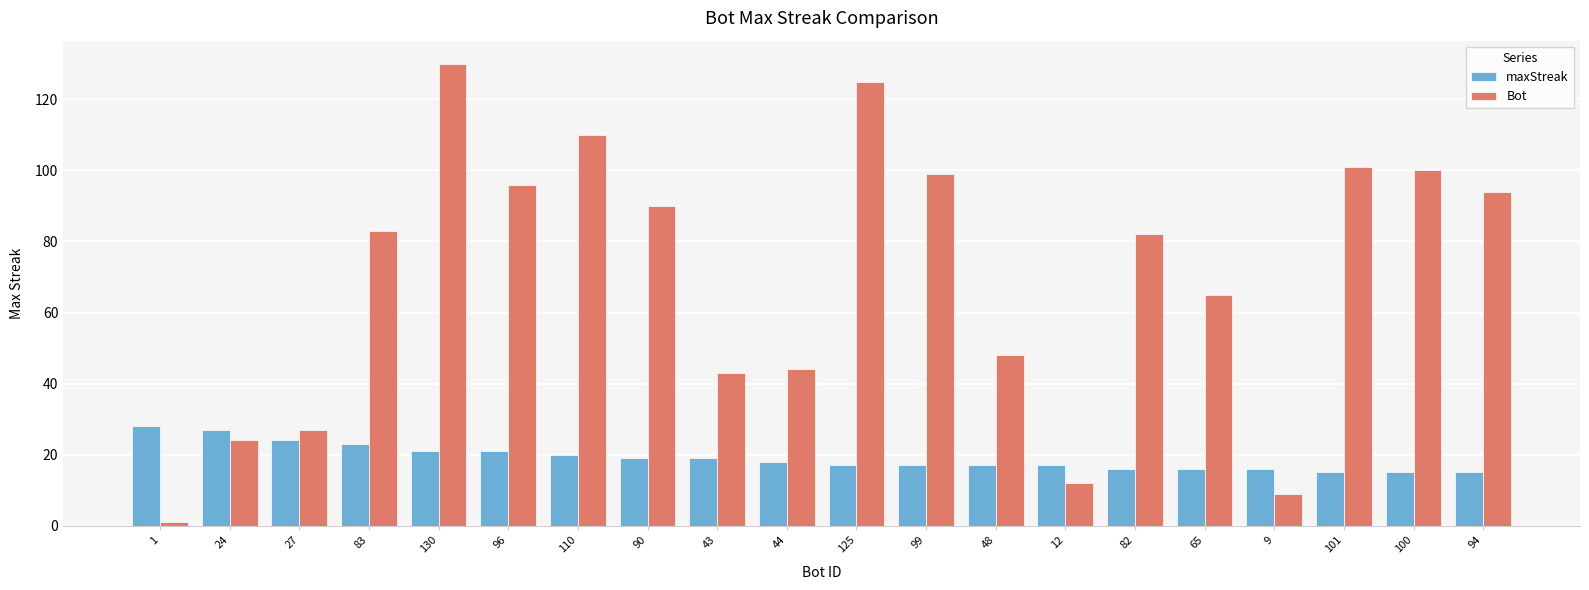

Between 83 and 44, which series saw the biggest shift?

Bot